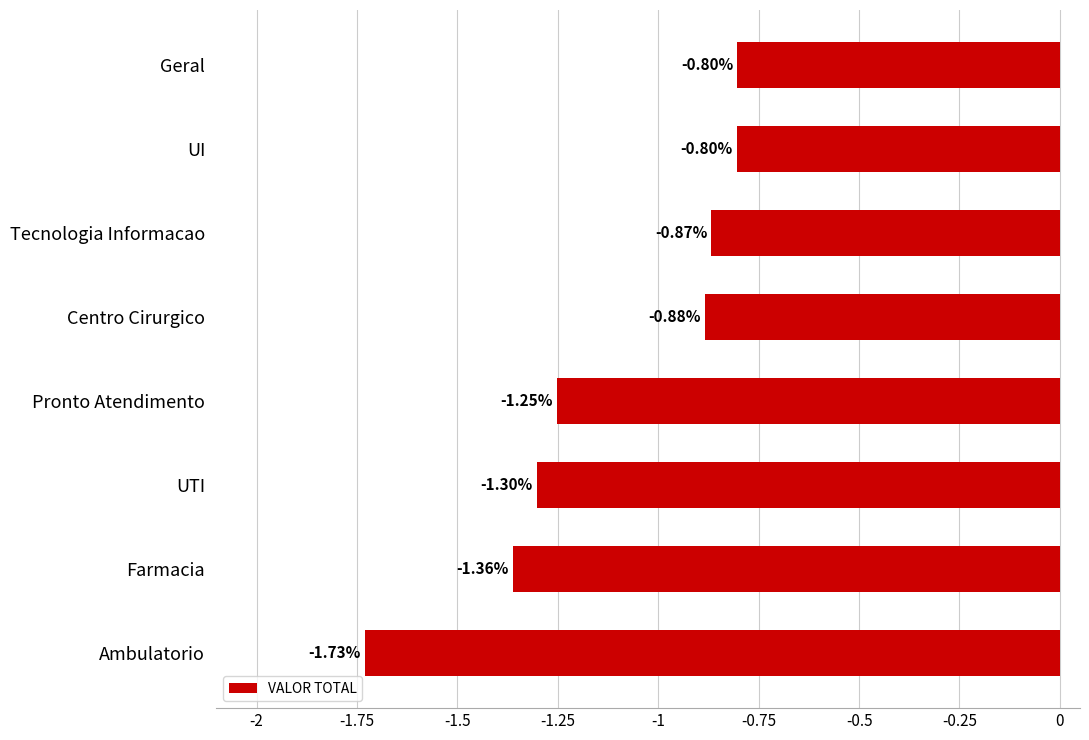

At which category does the chart reach its minimum across all series?

Ambulatorio